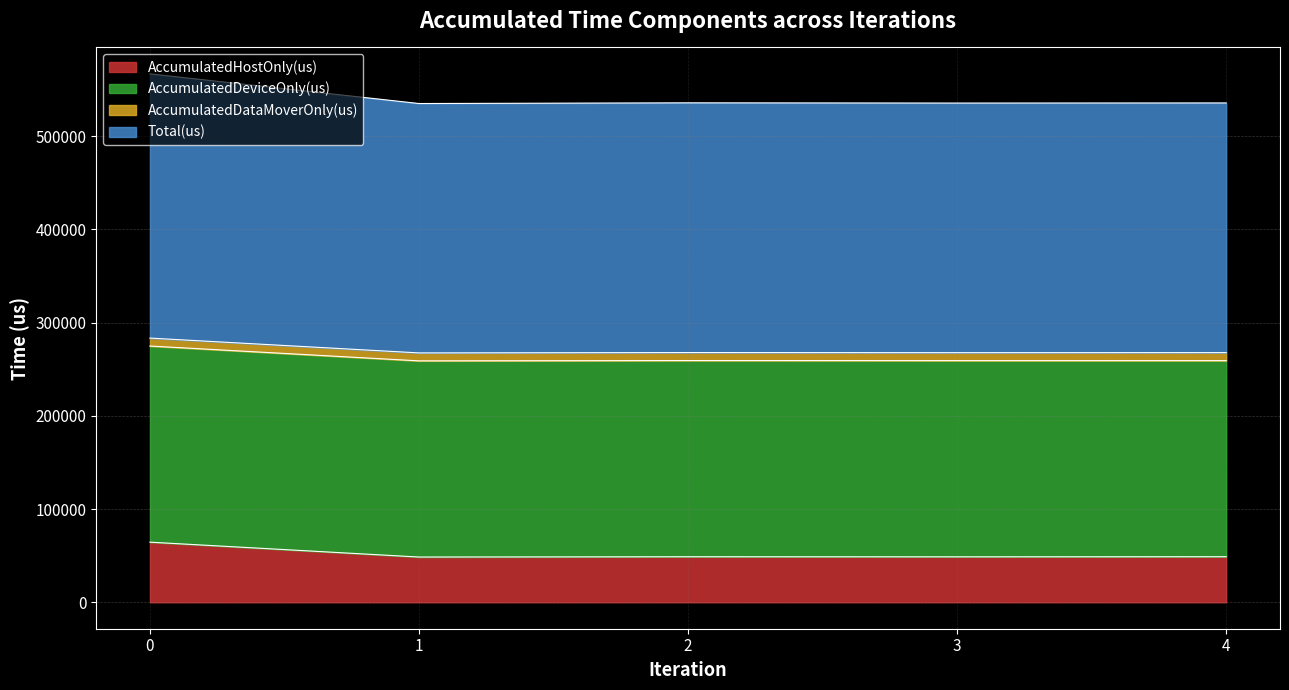

The value of Total(us) at 2 is 267905.0. True or false?

True